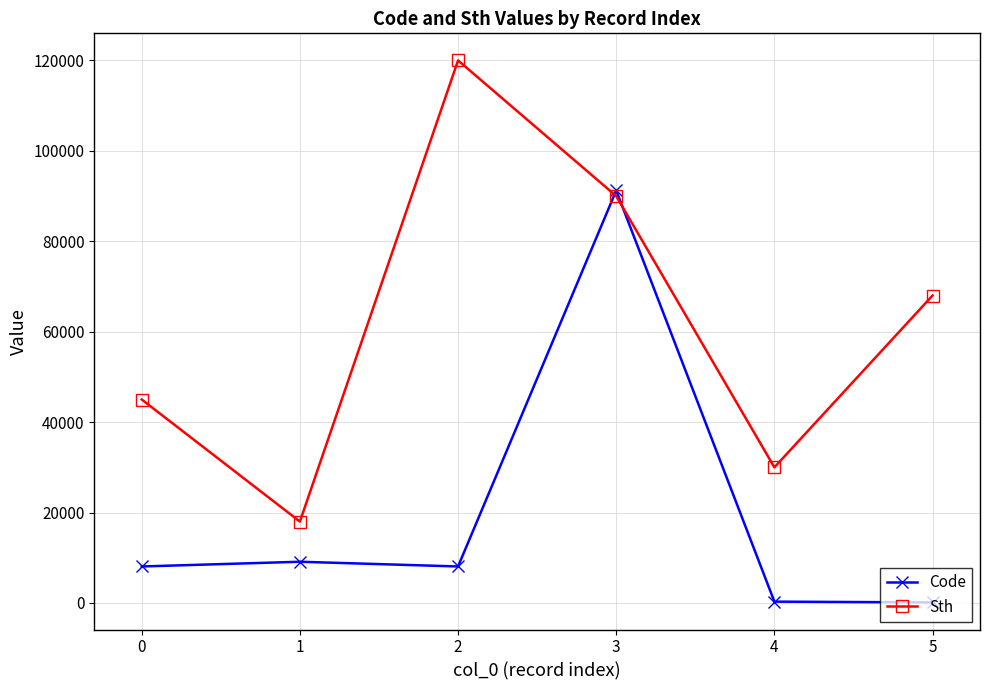

Is this an area chart (filled region under the line)?

No